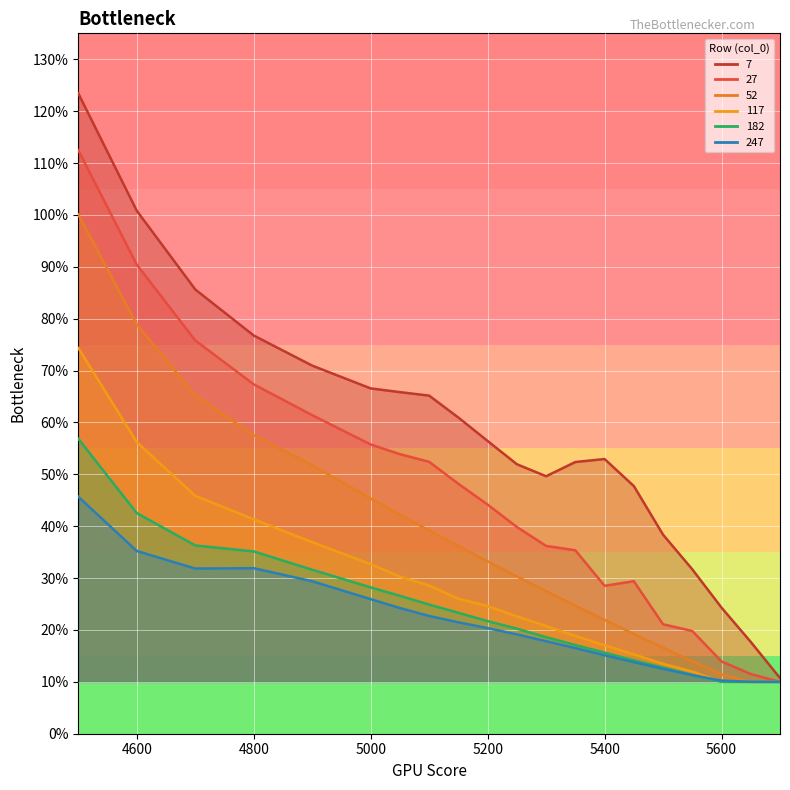

True or false: 247 and 7 cross at least once.

False